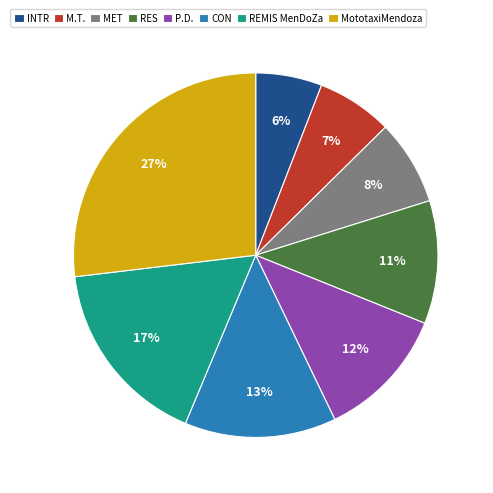

What is the largest slice in the pie chart?

MototaxiMendoza